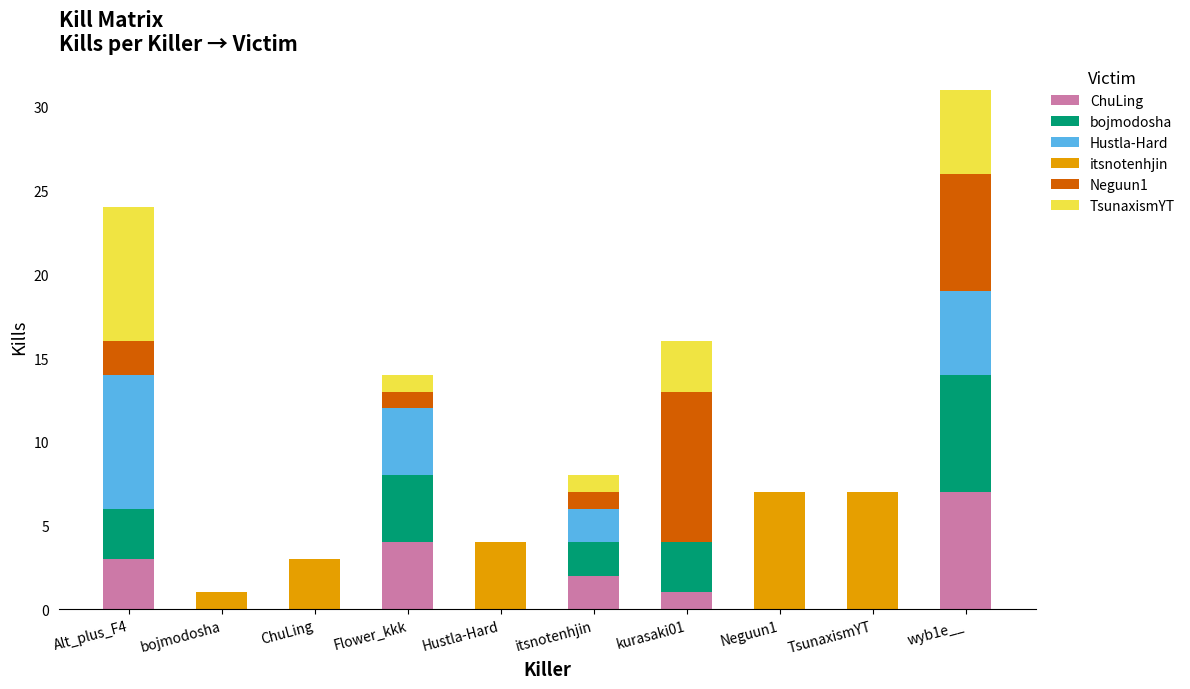

What is the total value across all series at TsunaxismYT?

7